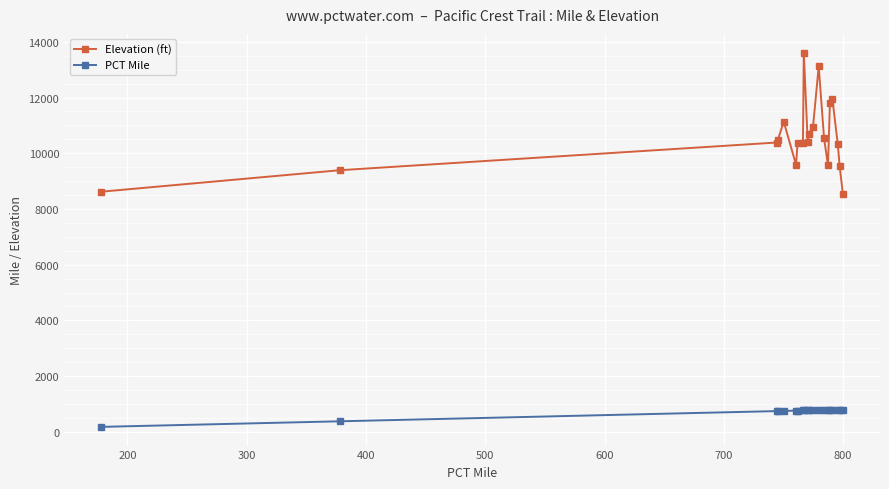

What are all the series names shown in the legend?

Elevation (ft), PCT Mile